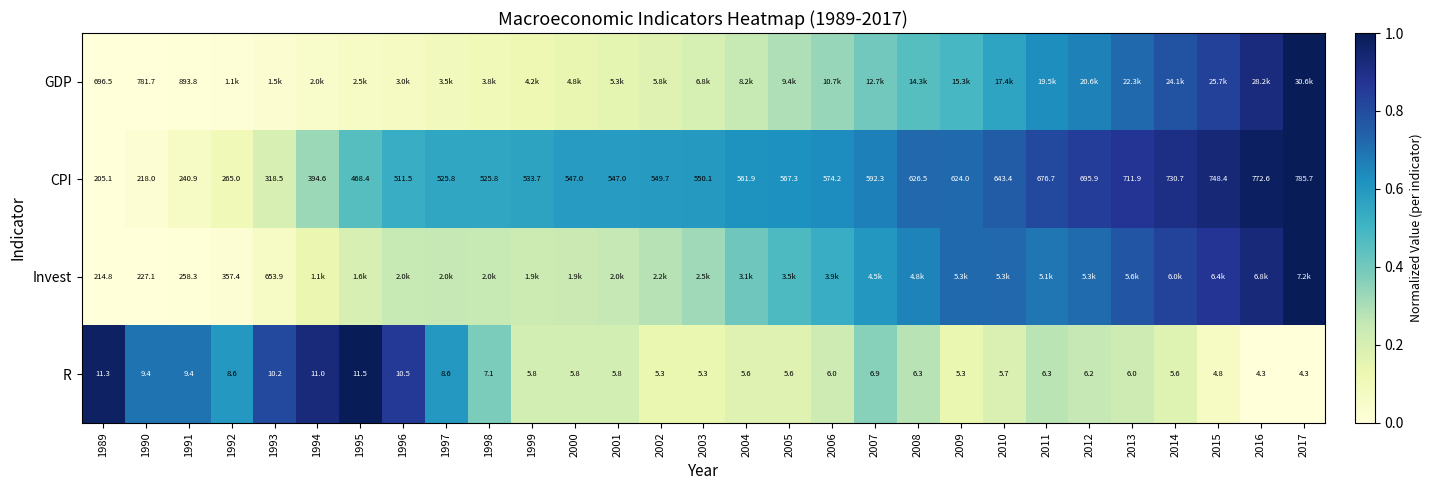

At how many categories does at least one series exceed 0?

29